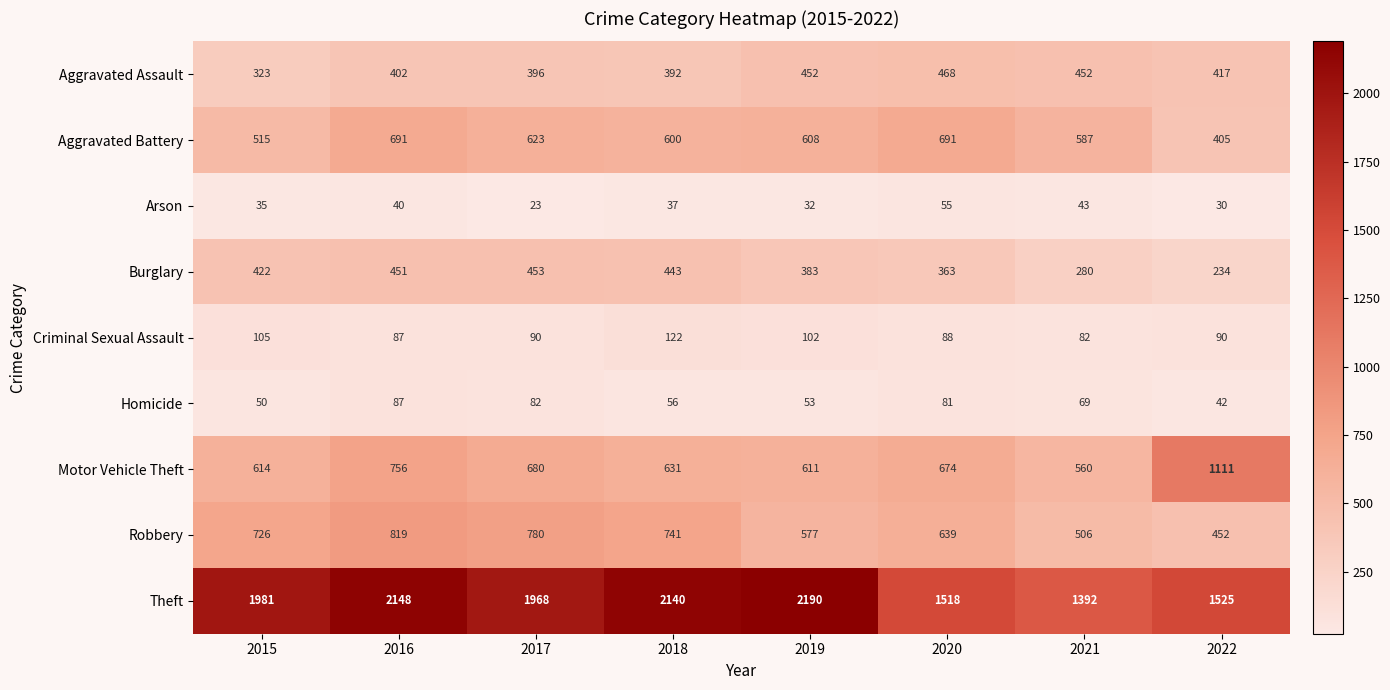

Rank the series at 2017 from highest to lowest value.

Theft, Robbery, Motor Vehicle Theft, Aggravated Battery, Burglary, Aggravated Assault, Criminal Sexual Assault, Homicide, Arson